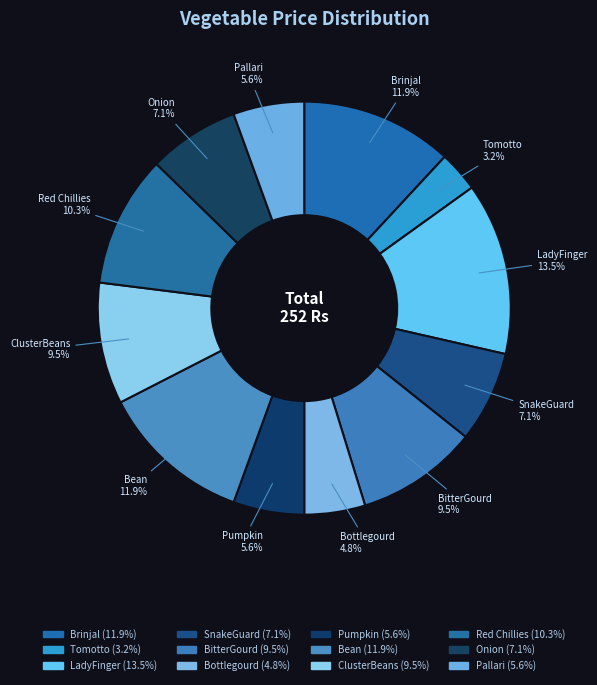

Is there any slice that represents more than half of the pie?

No